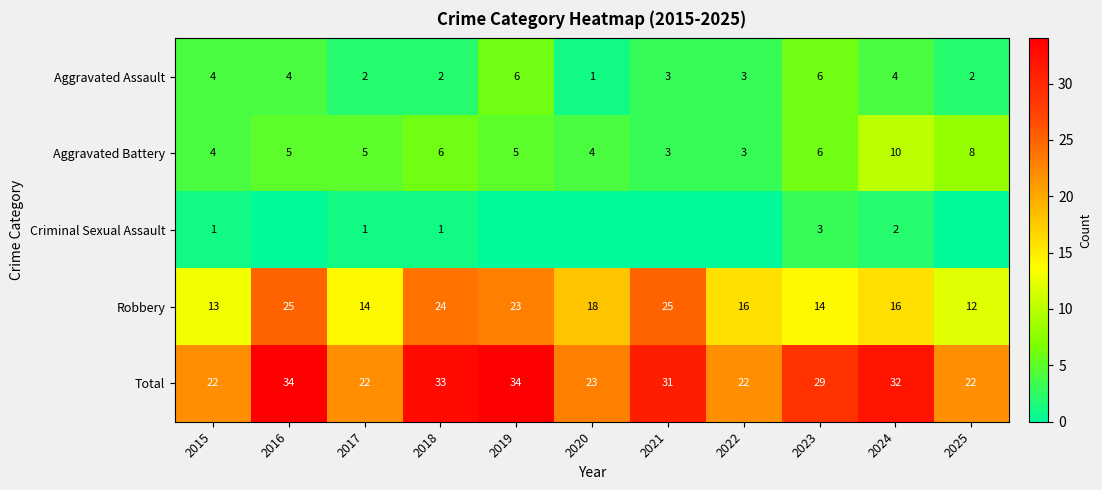

Rank the series at 2024 from highest to lowest value.

Total, Robbery, Aggravated Battery, Aggravated Assault, Criminal Sexual Assault